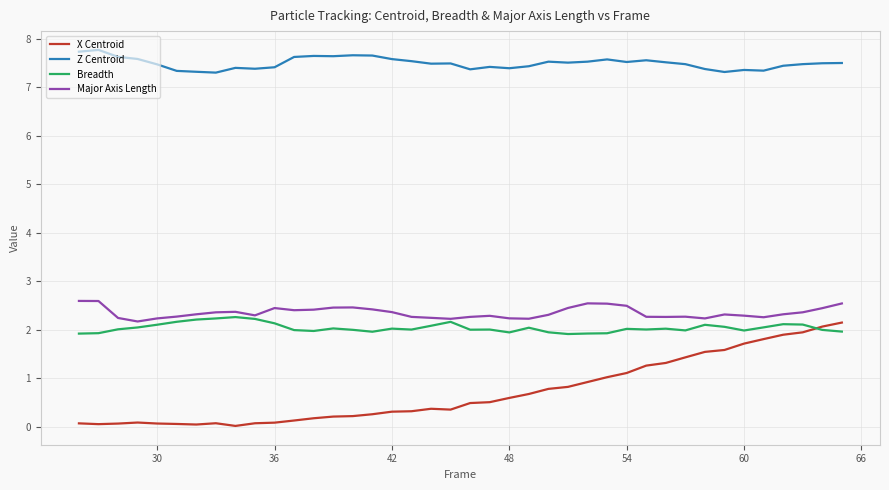

True or false: X Centroid and Major Axis Length intersect in this chart.

False